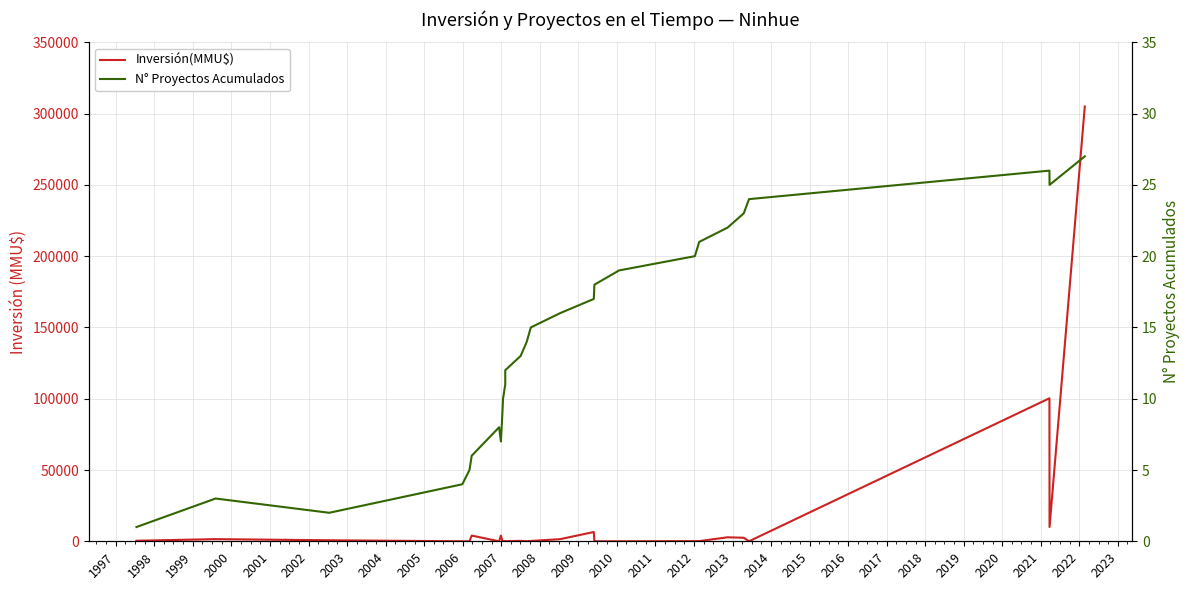

How many categories are shown in the chart?

27